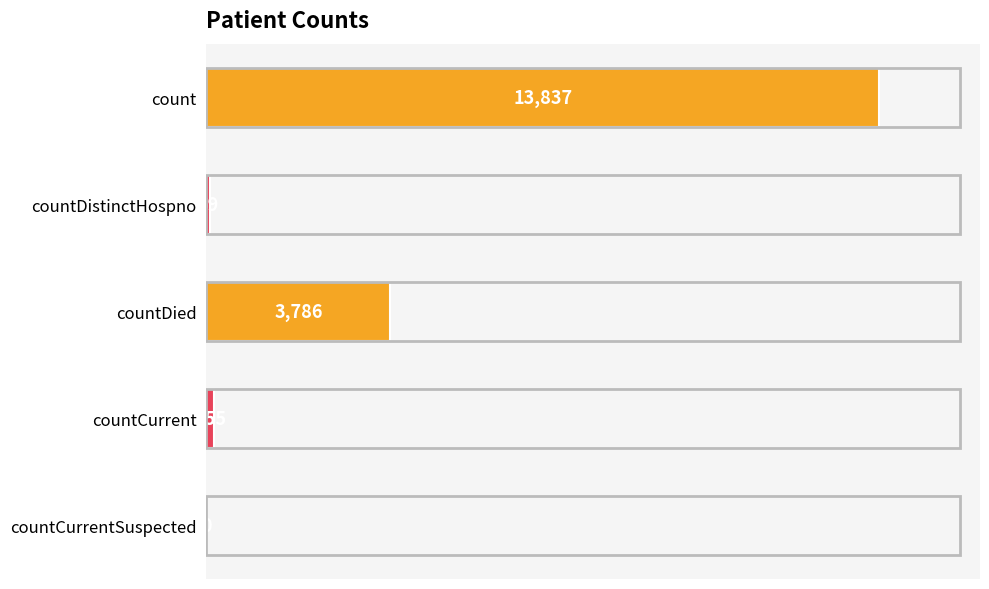

Approximately how many times larger is the value at countDied compared to count?

0.3